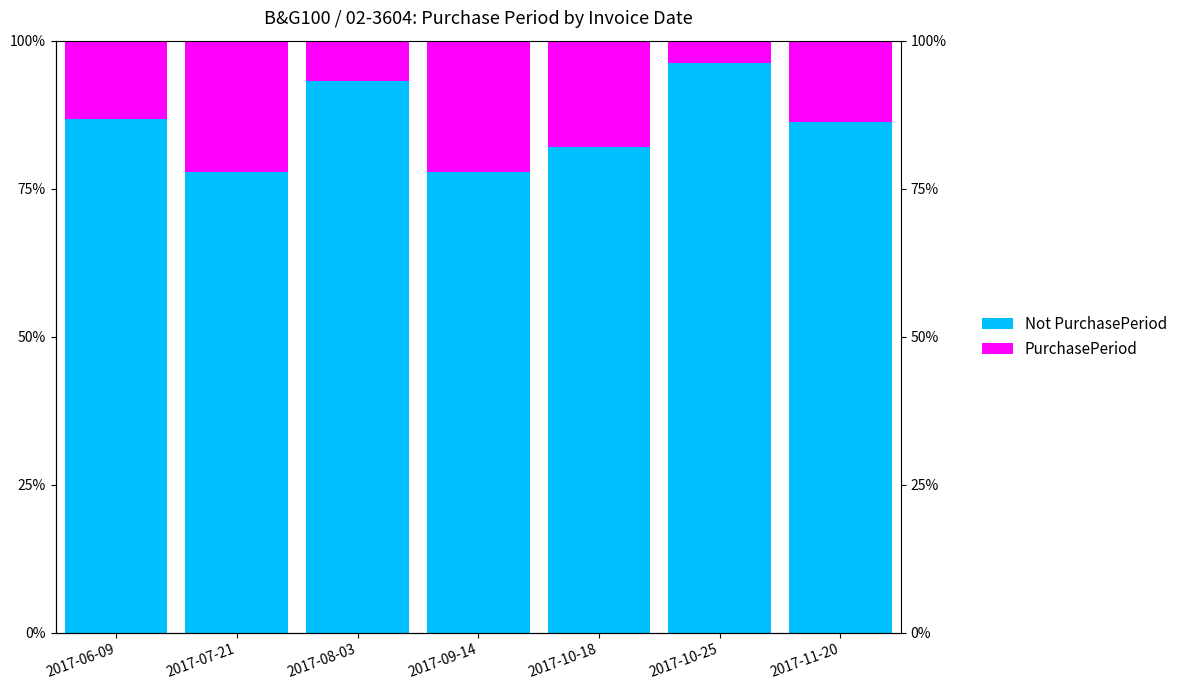

Which series changed the most between 2017-06-09 and 2017-09-14?

Not PurchasePeriod